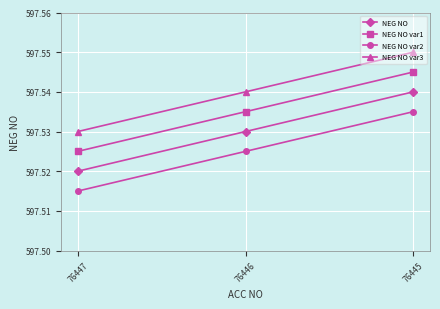

Which category has the highest value across all series?

76445